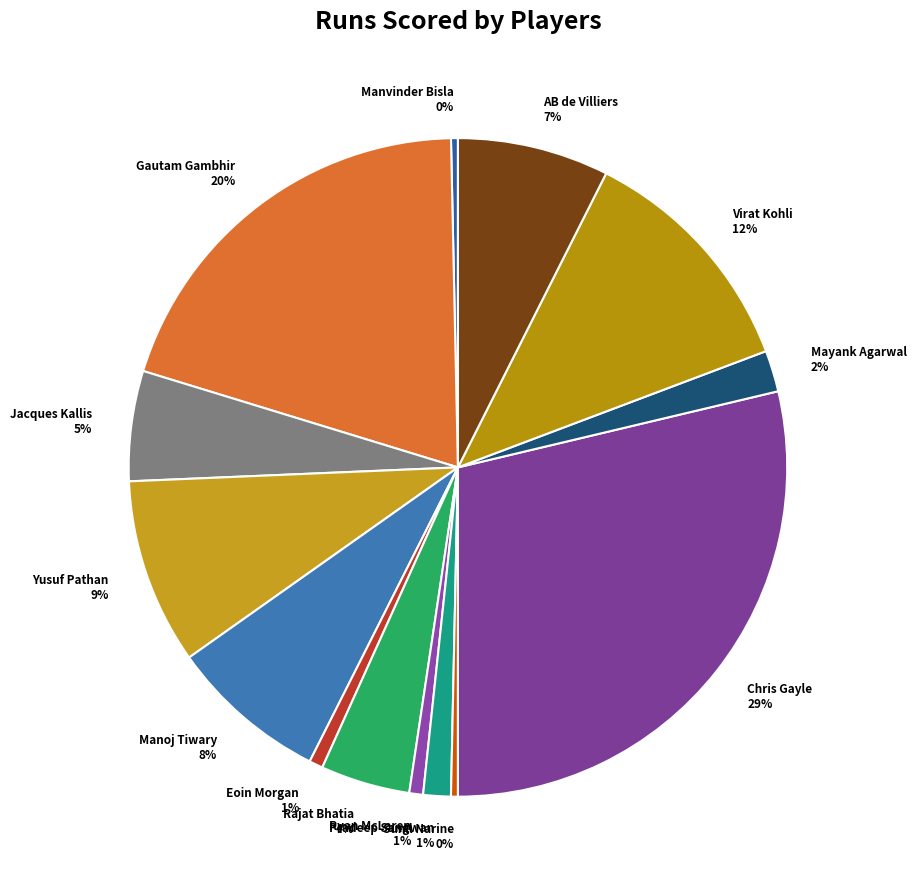

To the nearest percent, what portion does Ryan McLaren represent?

1%